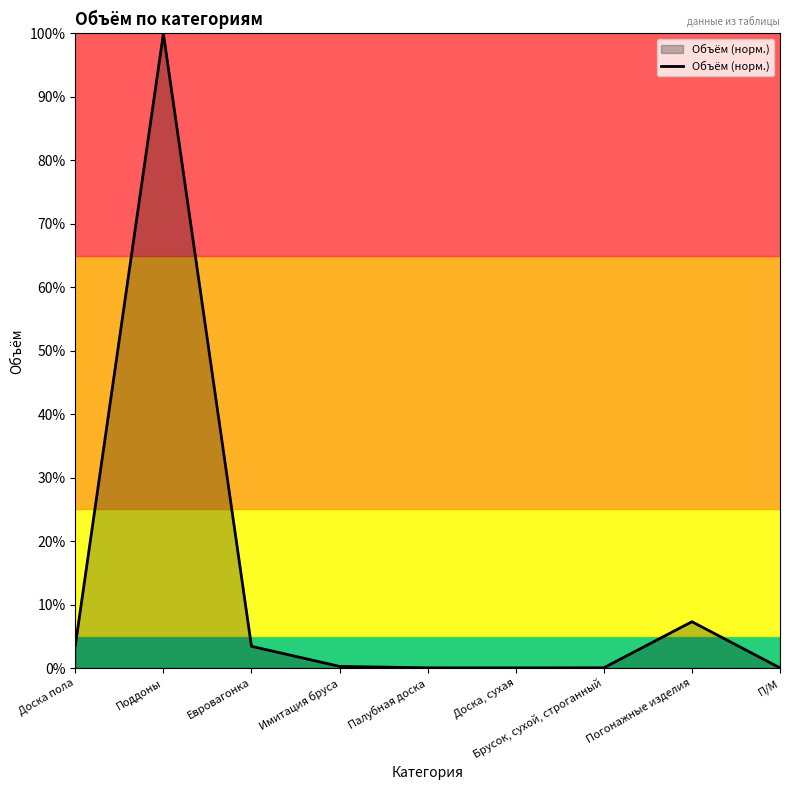

What is the greatest value displayed?

1.0